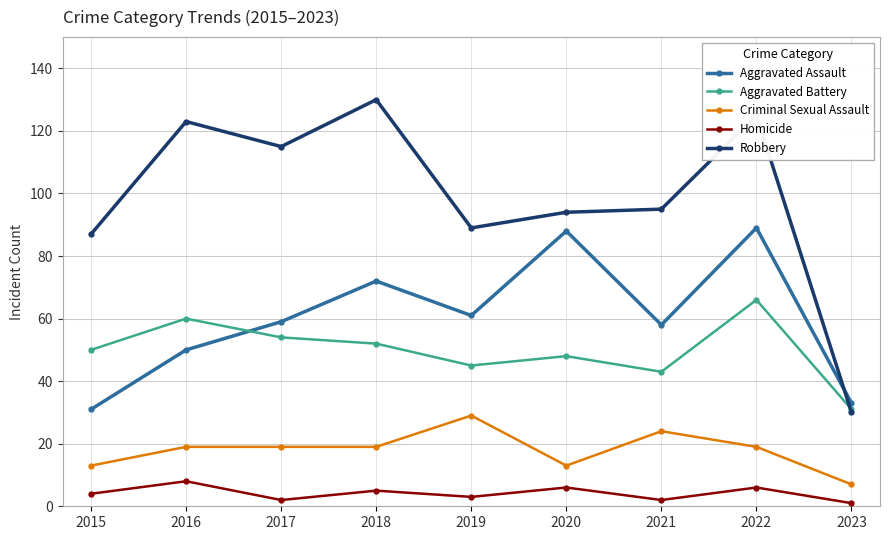

At how many categories does at least one series exceed 49?

8